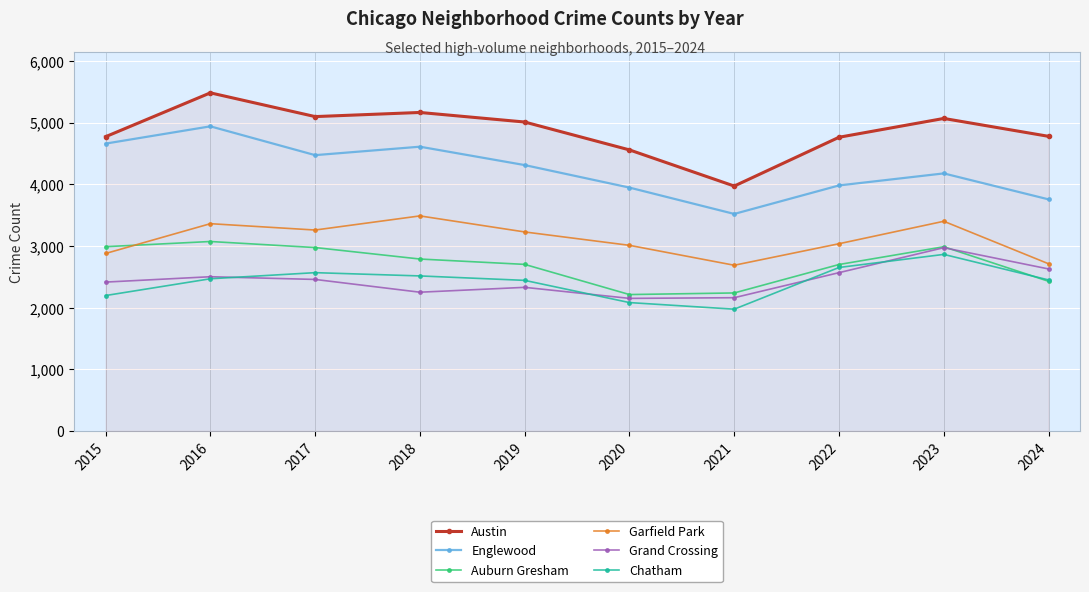

Is the value of Auburn Gresham at 2022 greater than the value of Grand Crossing at 2016?

Yes